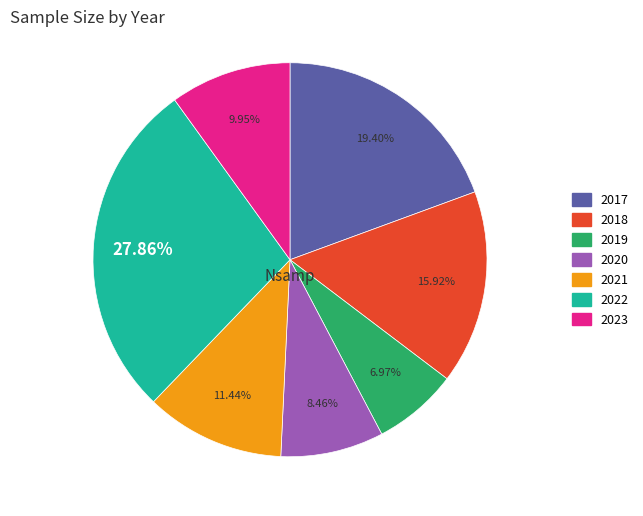

To the nearest percent, what percentage of the pie is 2021?

11%